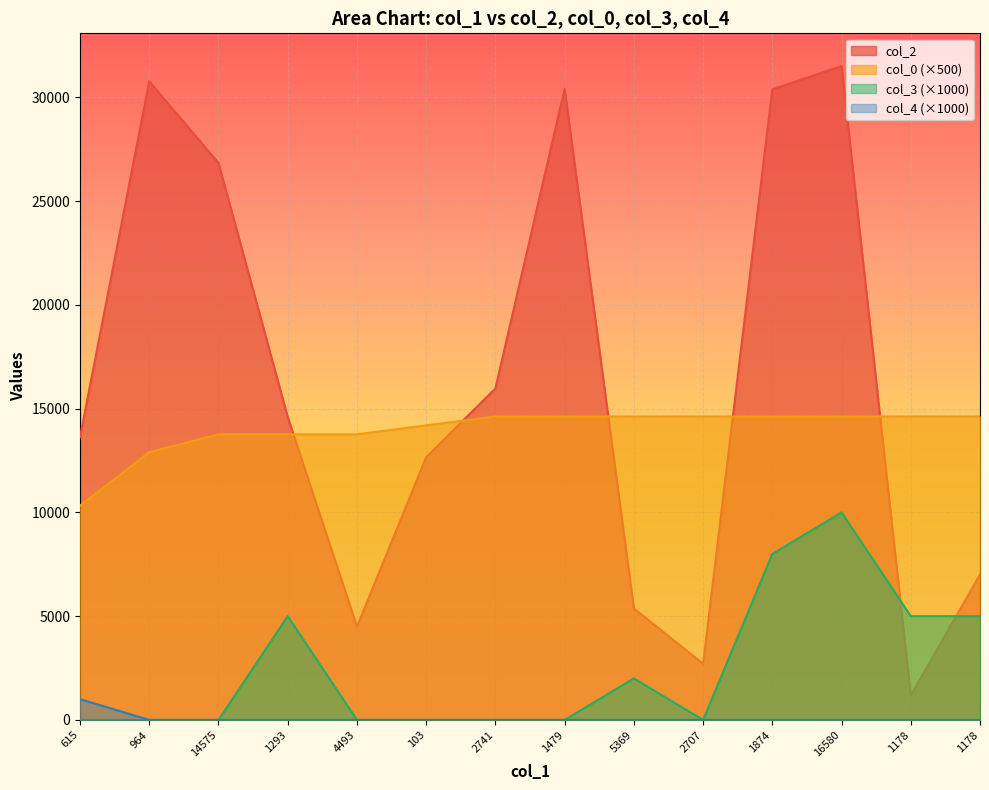

What is the label of the 3rd point from the right?

16580